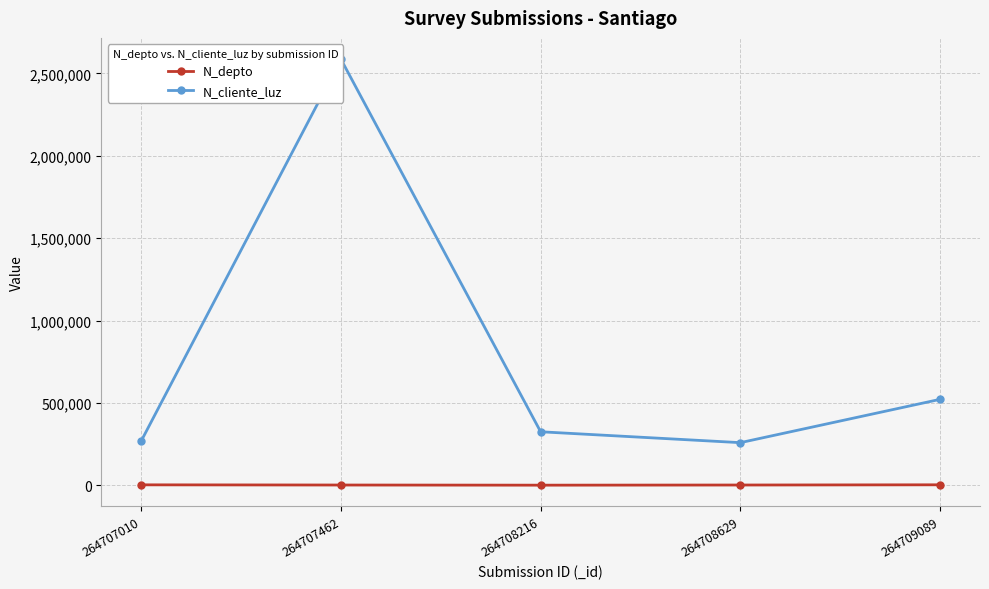

Which series changed the most between 264707010 and 264708216?

N_cliente_luz